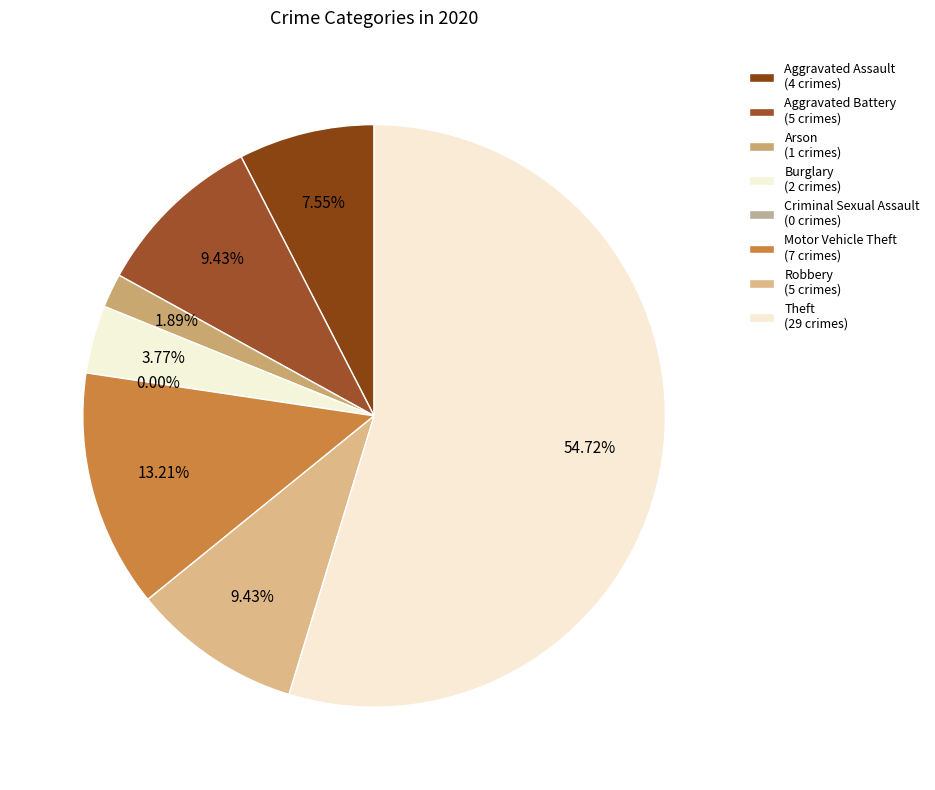

Which slice is the smallest?

Criminal Sexual Assault